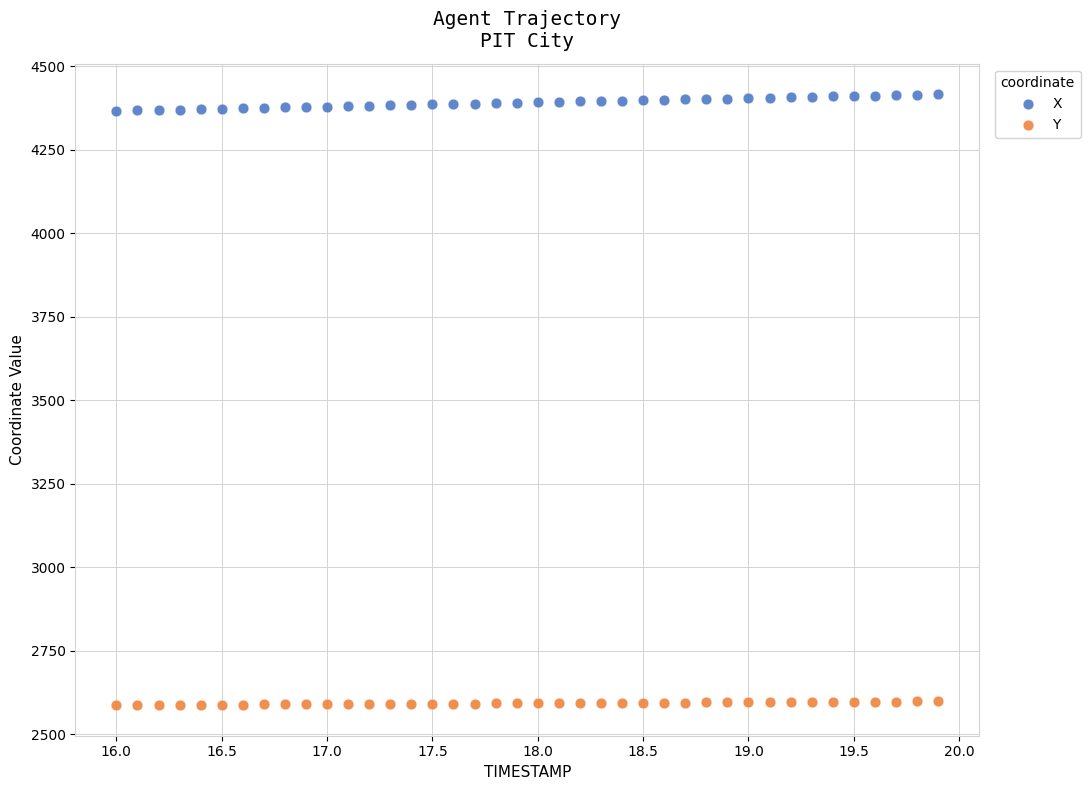

Which series contains the highest Y value?

X